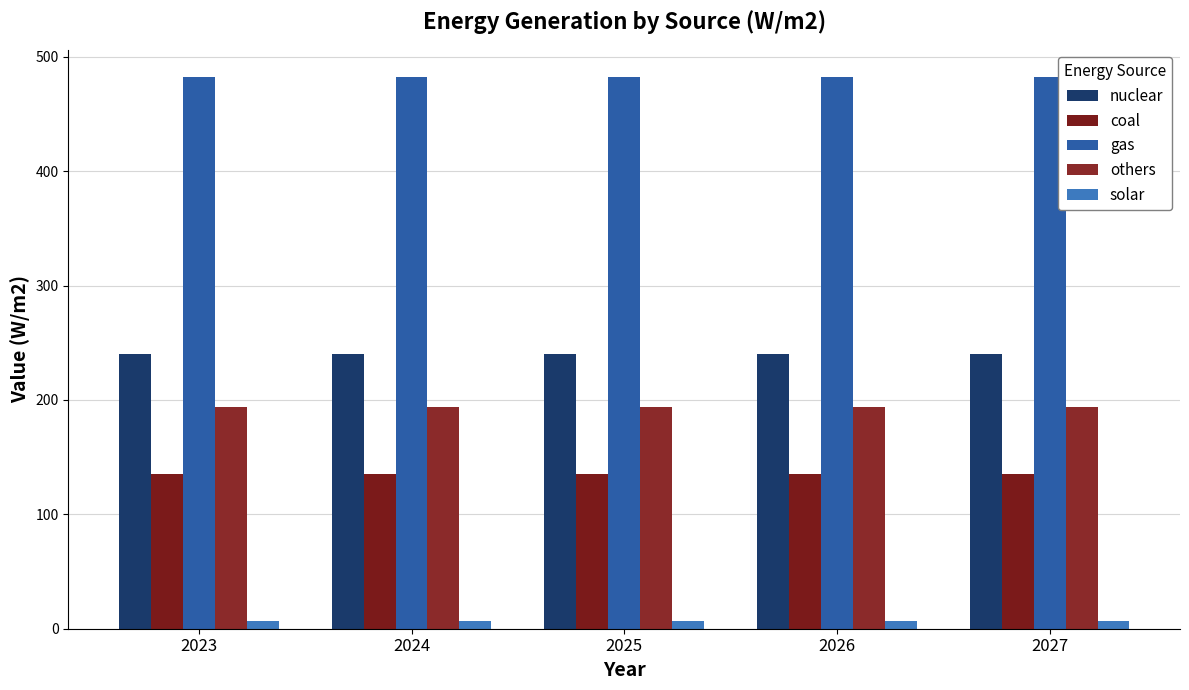

Which series has the largest total across all categories?

gas